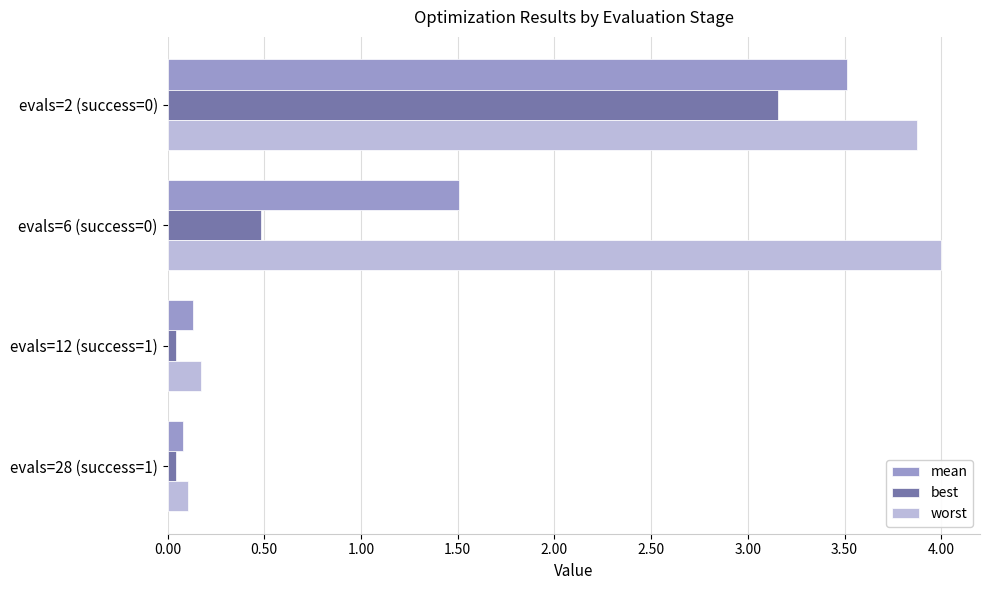

At how many categories does at least one series exceed 3?

2